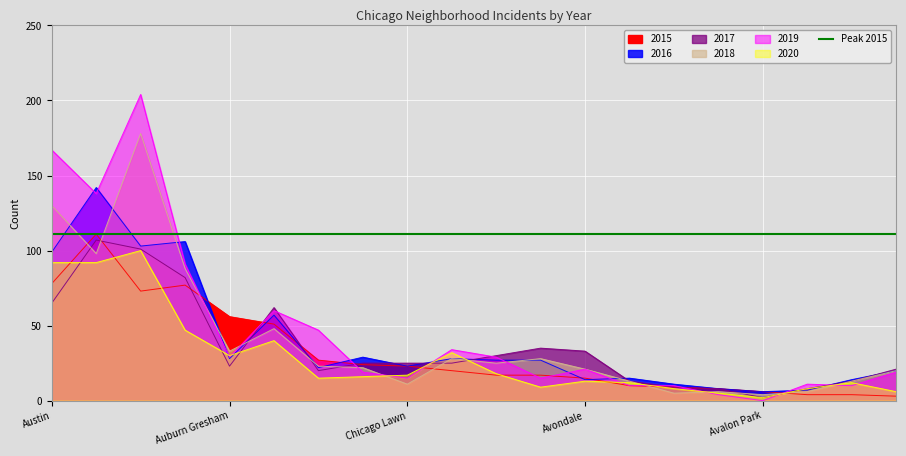

The 2019 series shows 10 at Bridgeport. True or false?

True